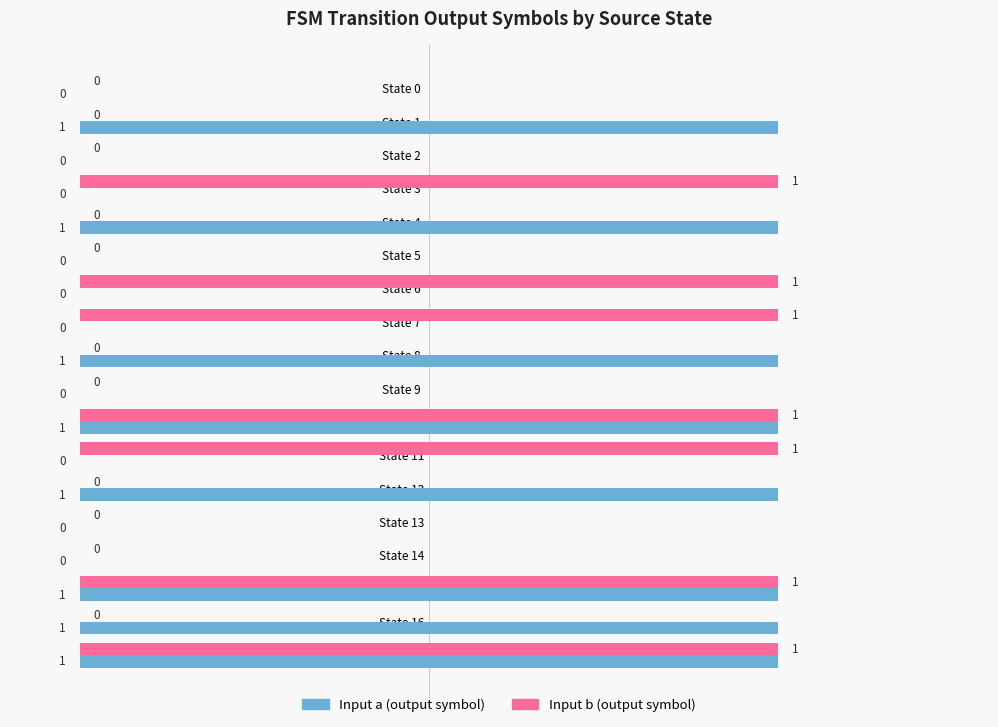

True or false: Input b has a value of 1 at State 17.

False